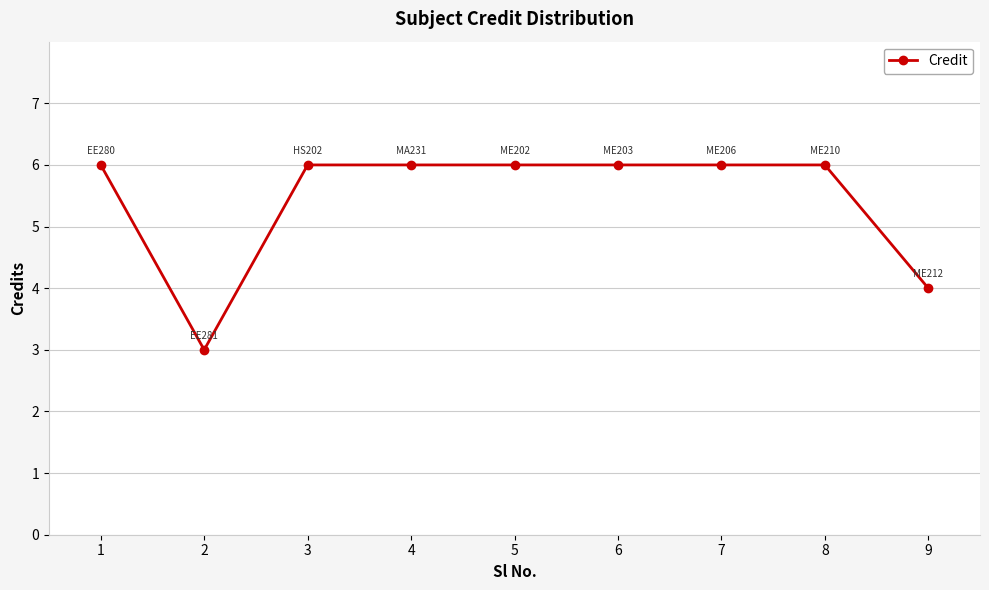

What is the greatest value displayed?

6